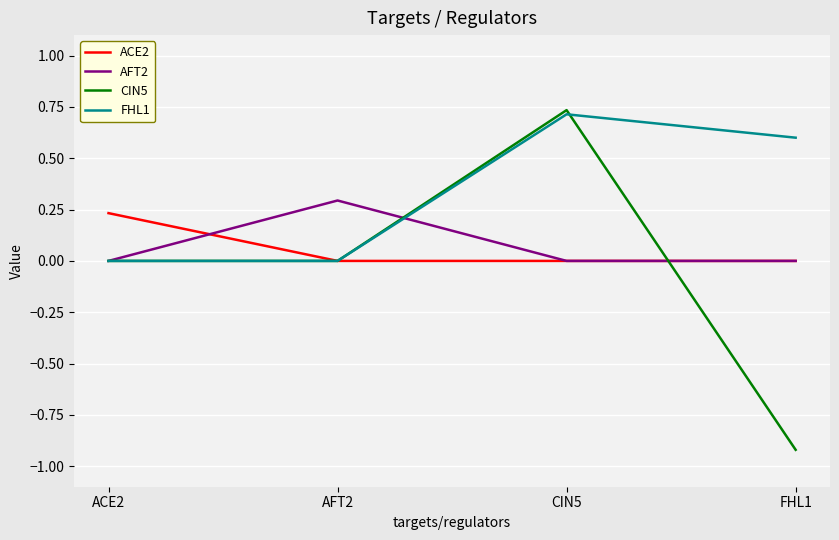

The CIN5 series shows -1.7 at FHL1. True or false?

False